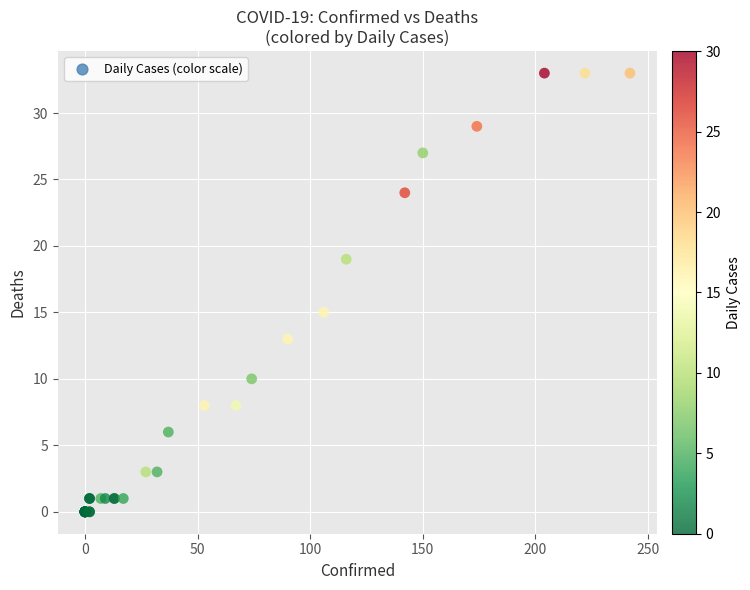

What Y value in the scatter plot is closest to 16?

15